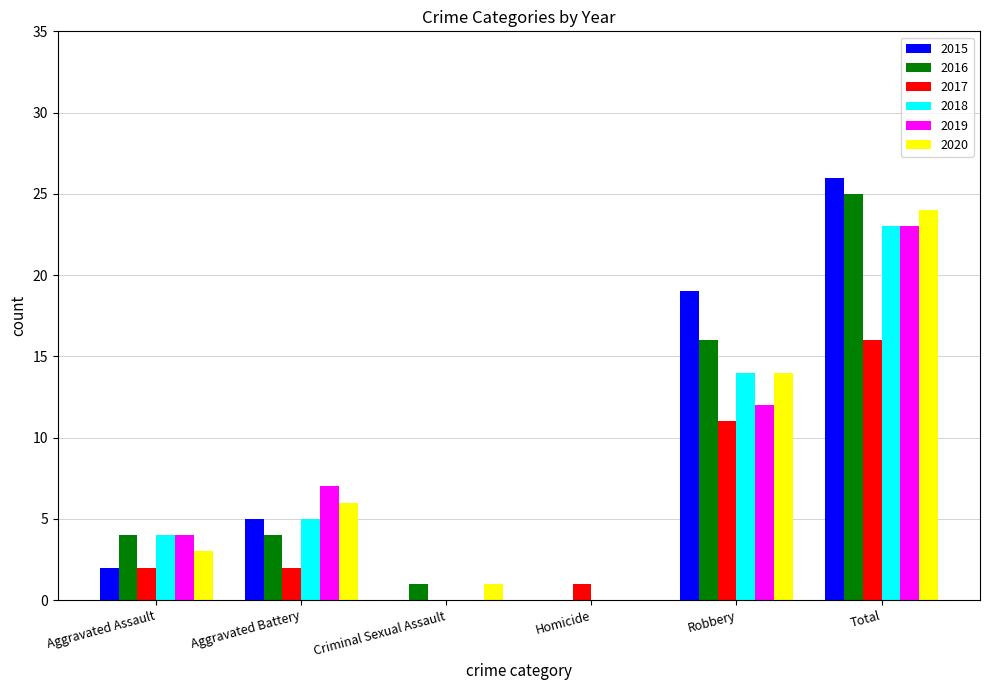

Is it true that 2018 equals 13 at Homicide?

False